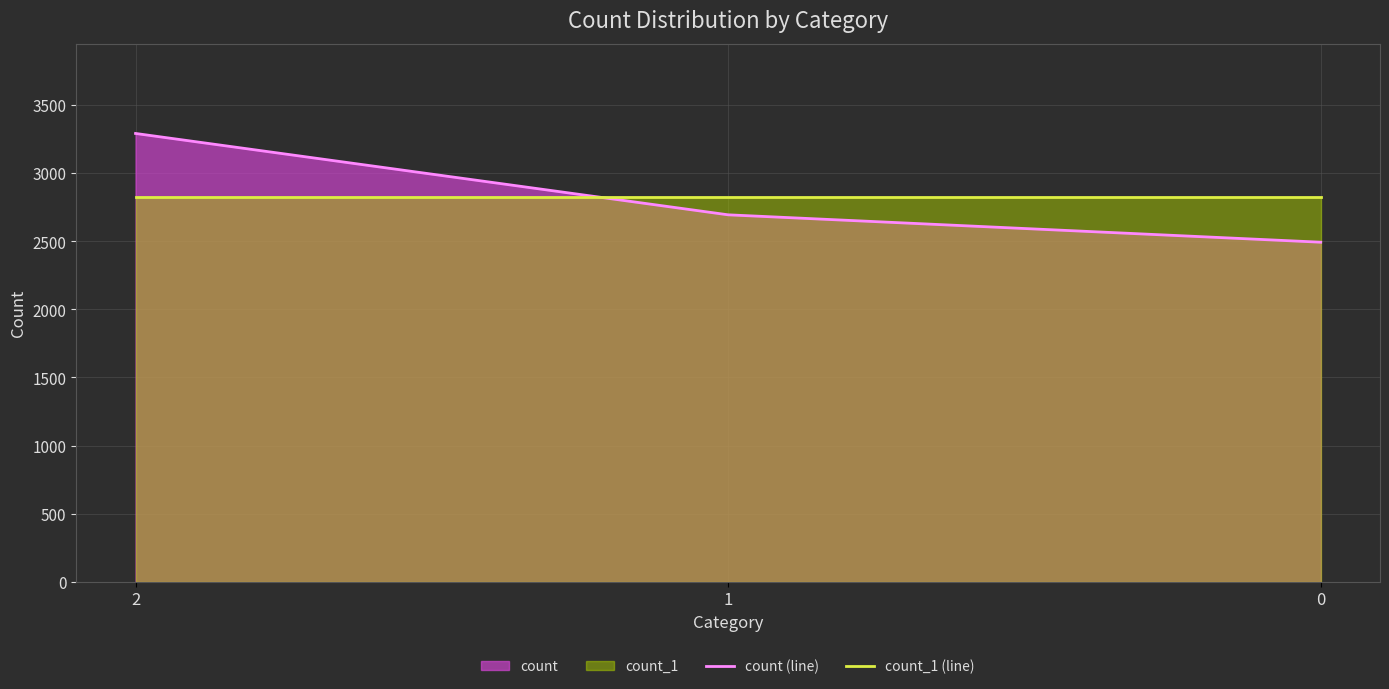

Reading left to right, what are all the values shown in this chart?

count (line): 2=3290	1=2693	0=2492
count_1 (line): 2=2825	1=2825	0=2825